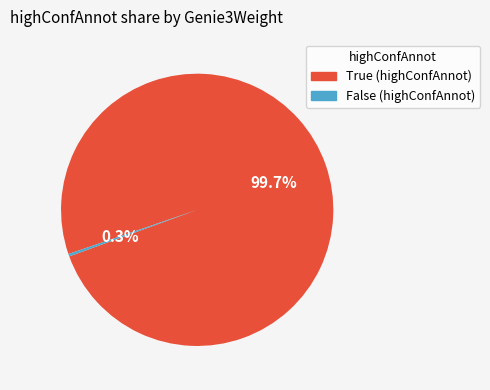

How many slices are in this pie chart?

2